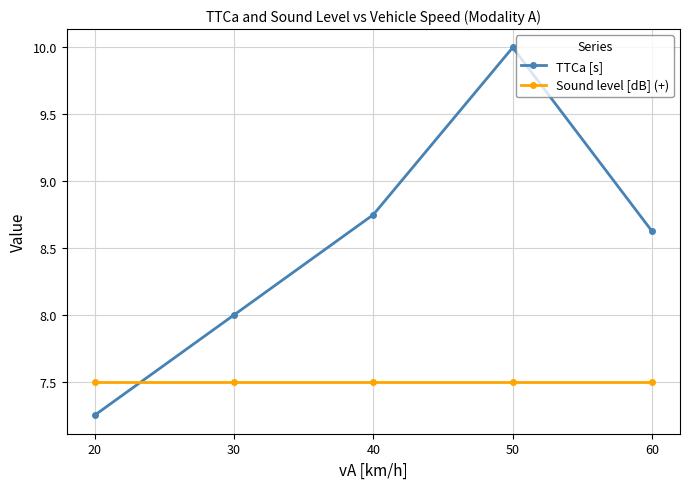

What is the difference between the highest and lowest values at 60?

1.1